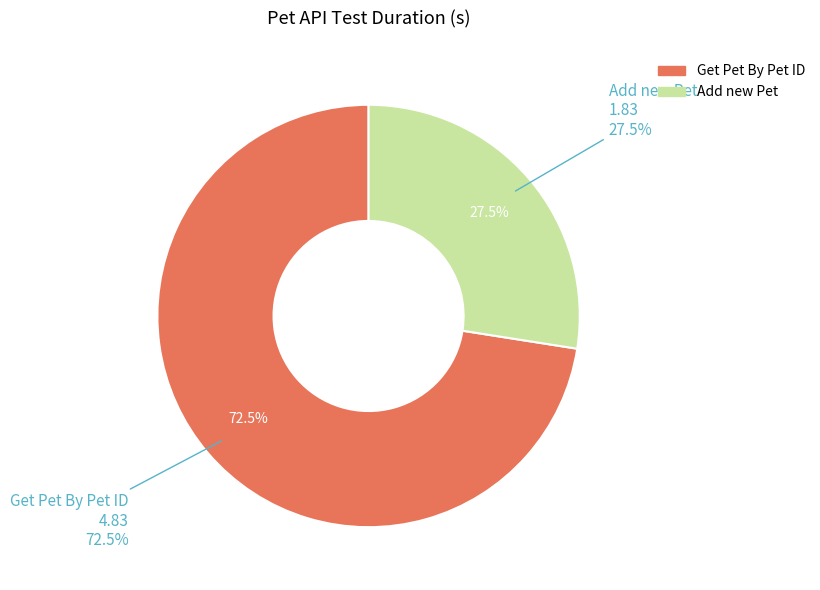

To the nearest percent, what portion does Add new Pet represent?

27%